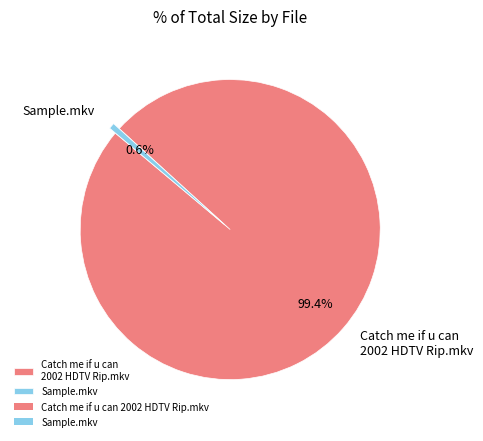

Is it true that Catch me if u can 2002 HDTV Rip.mkv is 99% of the pie?

True